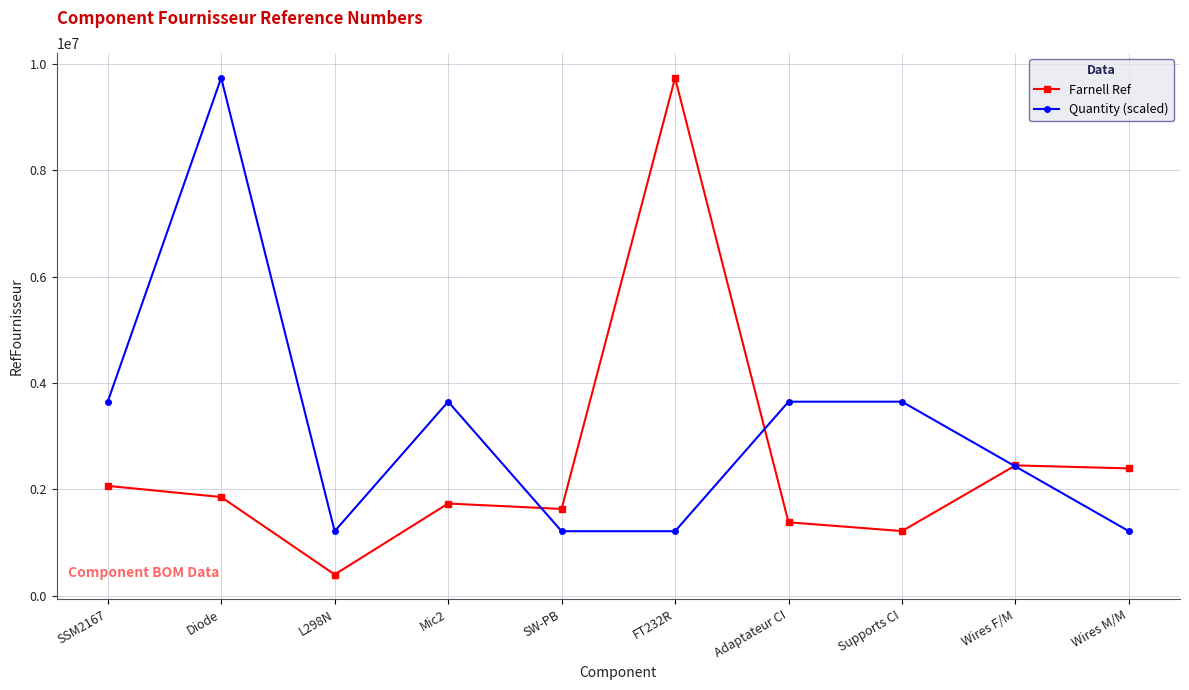

How many lines are shown in the chart?

2